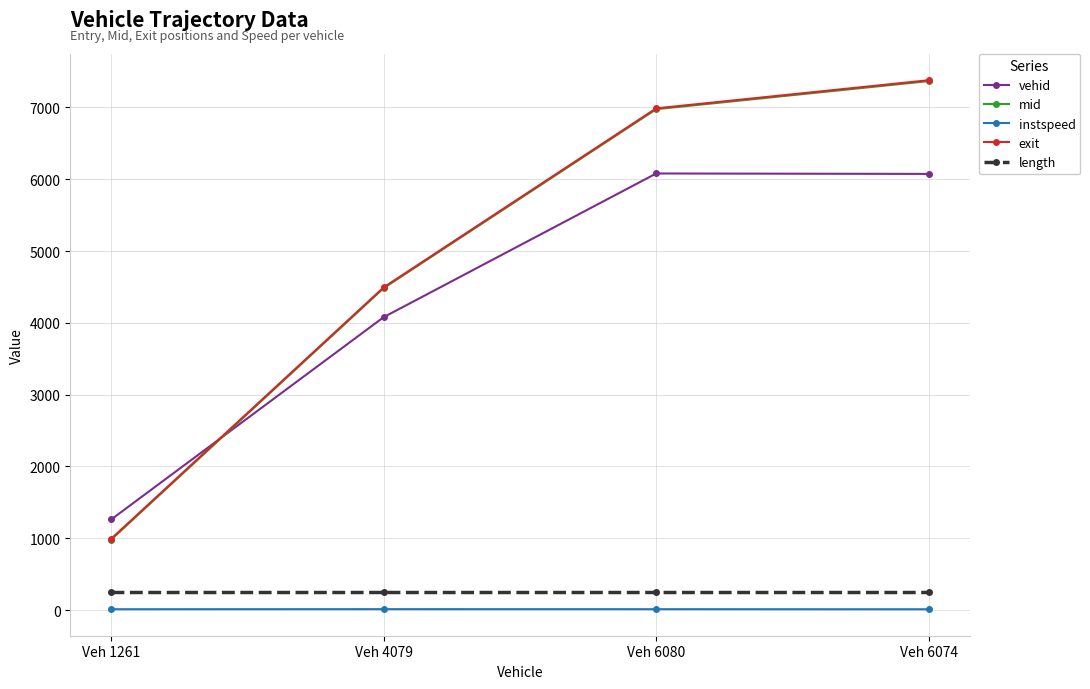

Read the instspeed value at Veh 6074.

10.5